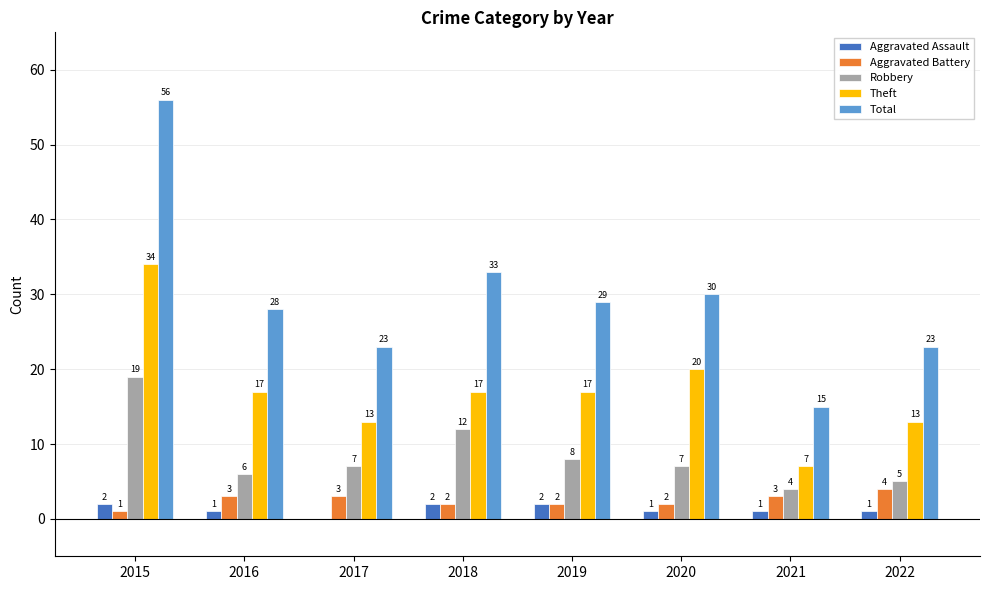

What is the approximate value of Robbery at 2017?

7